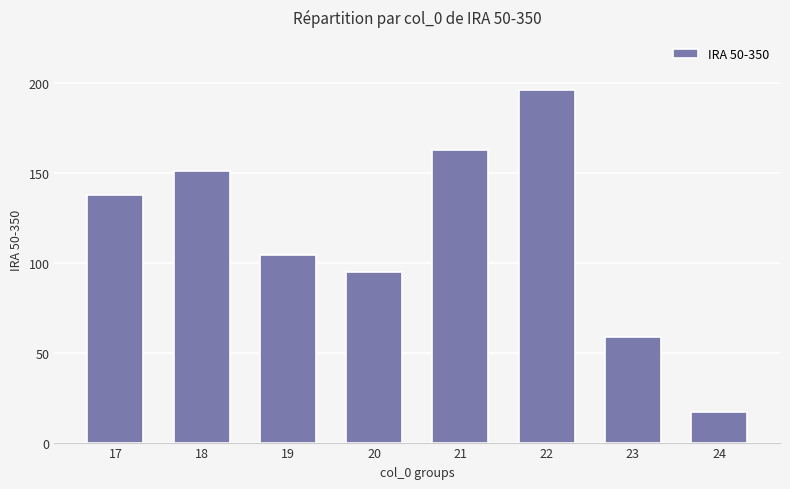

Reading right to left, transcribe all the data shown in this chart.

24=16.9	23=58.9	22=196.2	21=162.8	20=94.8	19=104.5	18=151.3	17=137.8